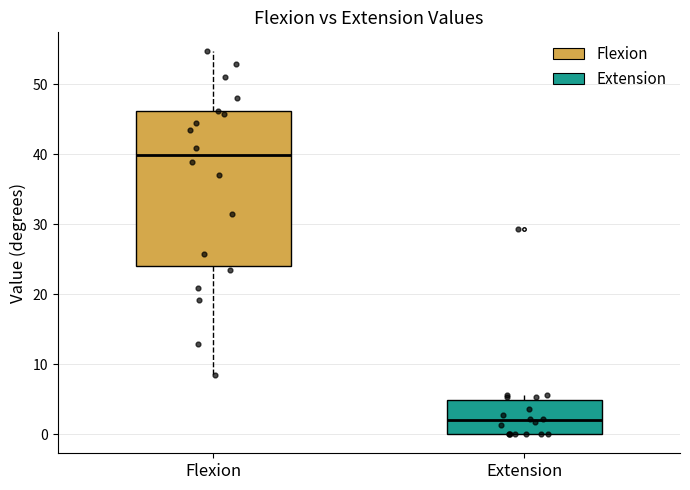

Which box has the lowest median line?

Extension